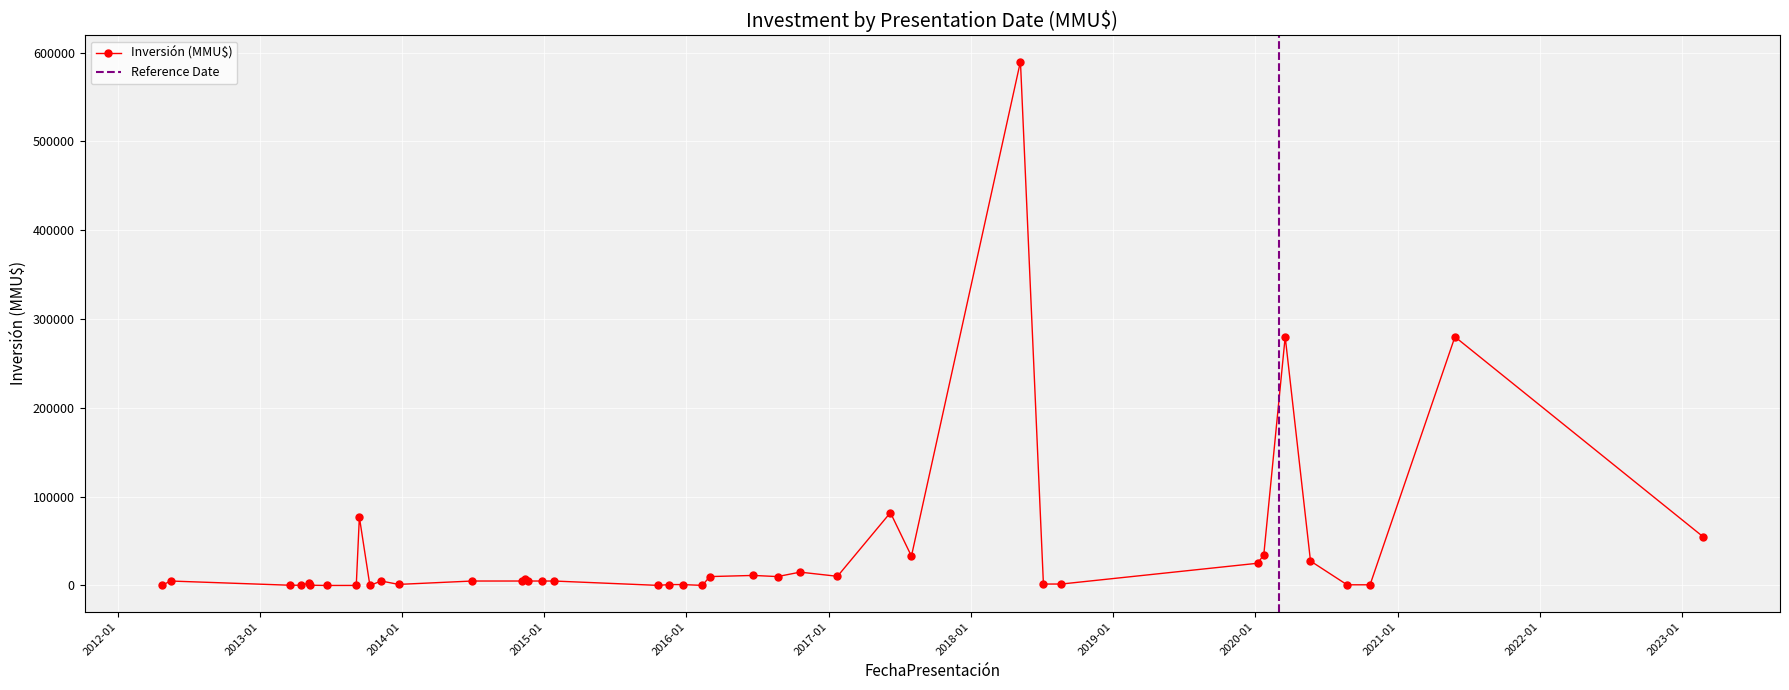

True or false: the data shows 7042 at 26/01/2015.

False